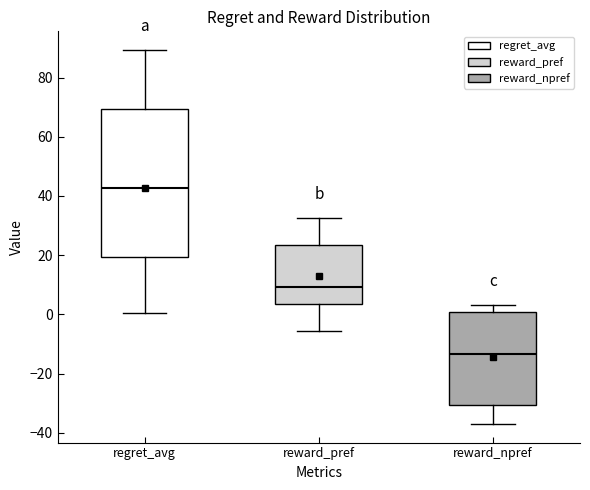

Reading left to right, transcribe this box plot: for each box, give where its median line is, the range the box spans, and where its two whiskers end, as read against the y-axis. The values are not printed on the chart, so give them approximately, as read against the axis.

regret_avg: median 42, box 20 to 70, whiskers 0 to 90
reward_pref: median 10, box 4 to 24, whiskers -6 to 32
reward_npref: median -14, box -30 to 0, whiskers -36 to 4